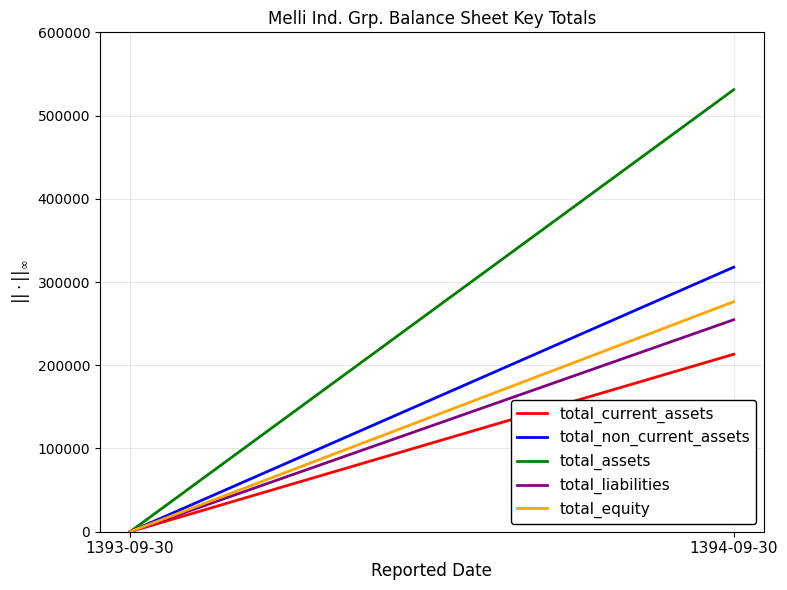

What is the sum of the total_liabilities values at 1393-09-30 and 1394-09-30?

254704